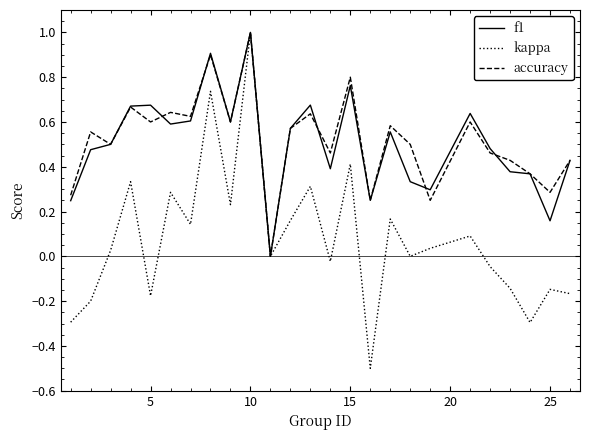

Which series has the largest range (max minus min)?

kappa